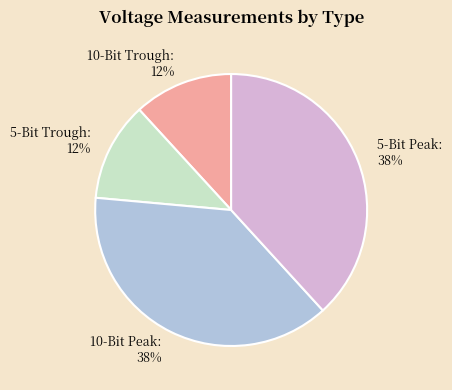

The 10-Bit Trough slice represents 20% of the pie. True or false?

False